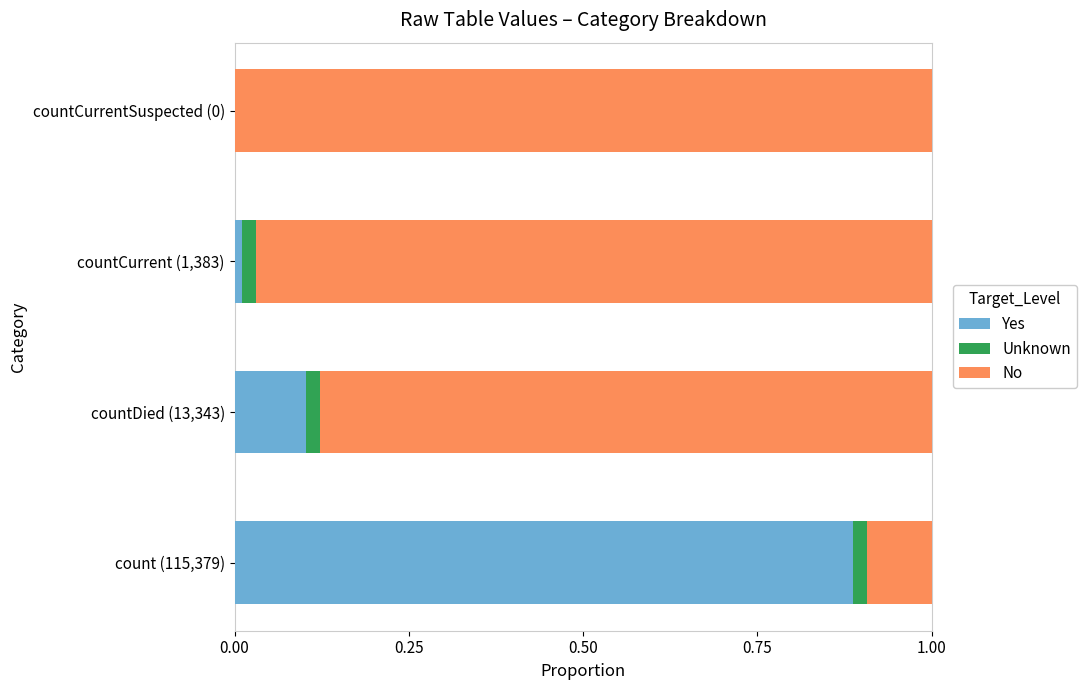

Is it true that Yes equals 0.1 at countDied (13,343)?

True